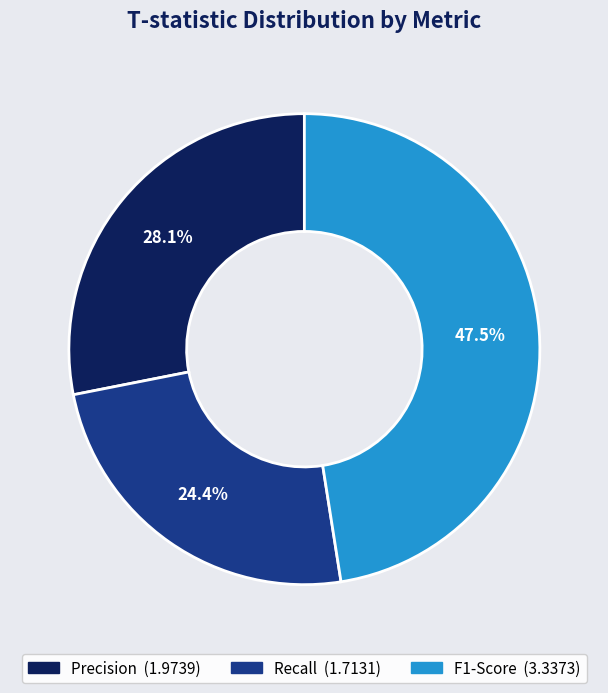

How many segments does this pie chart have?

3